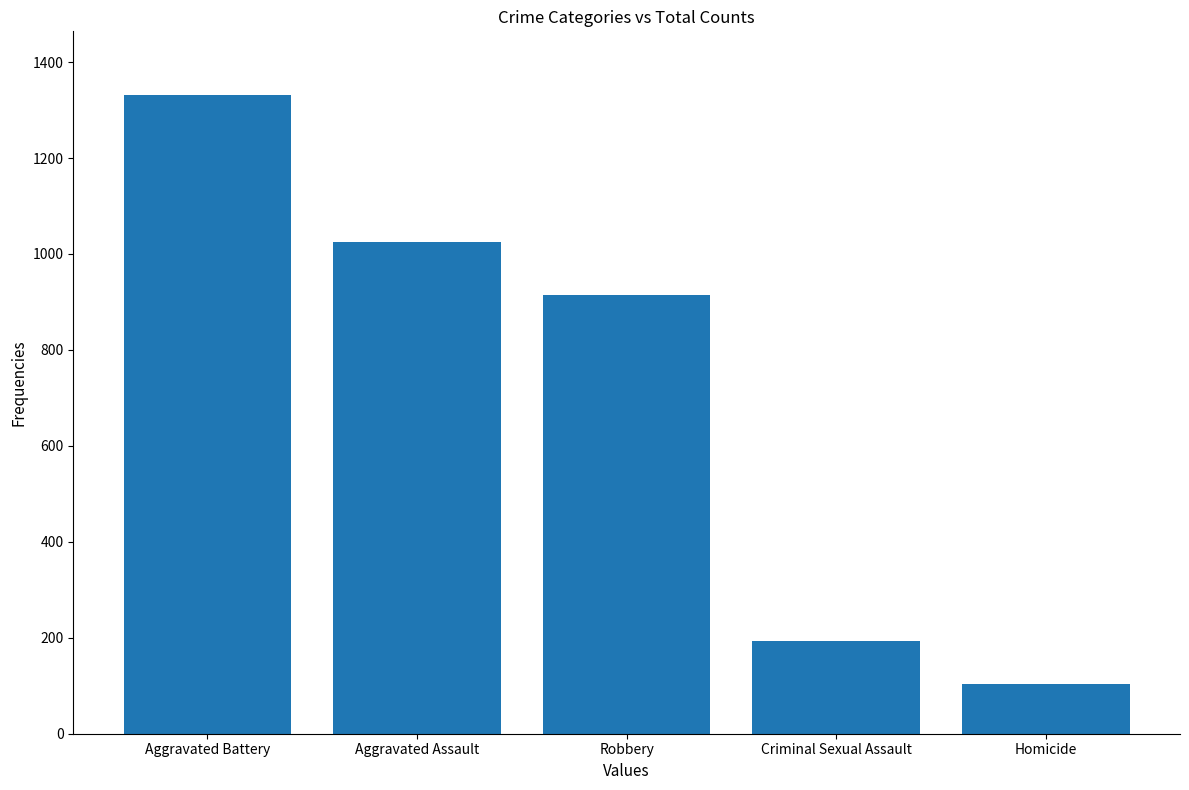

How many distinct data groups are displayed?

1